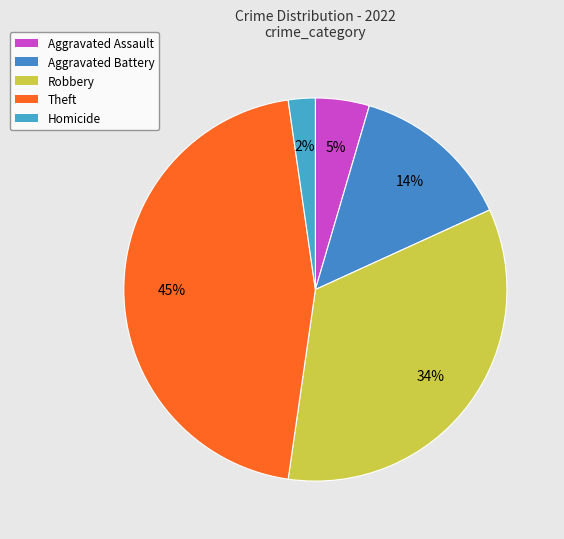

Do Homicide and Aggravated Assault together represent more than half of the pie?

No